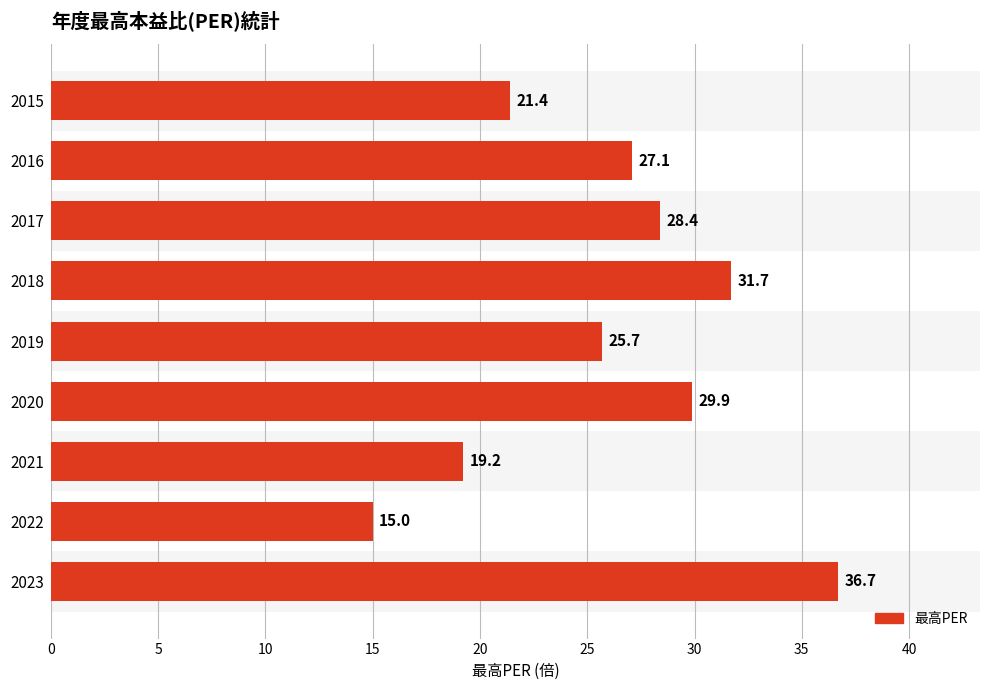

What is the difference between the maximum and minimum values?

21.7